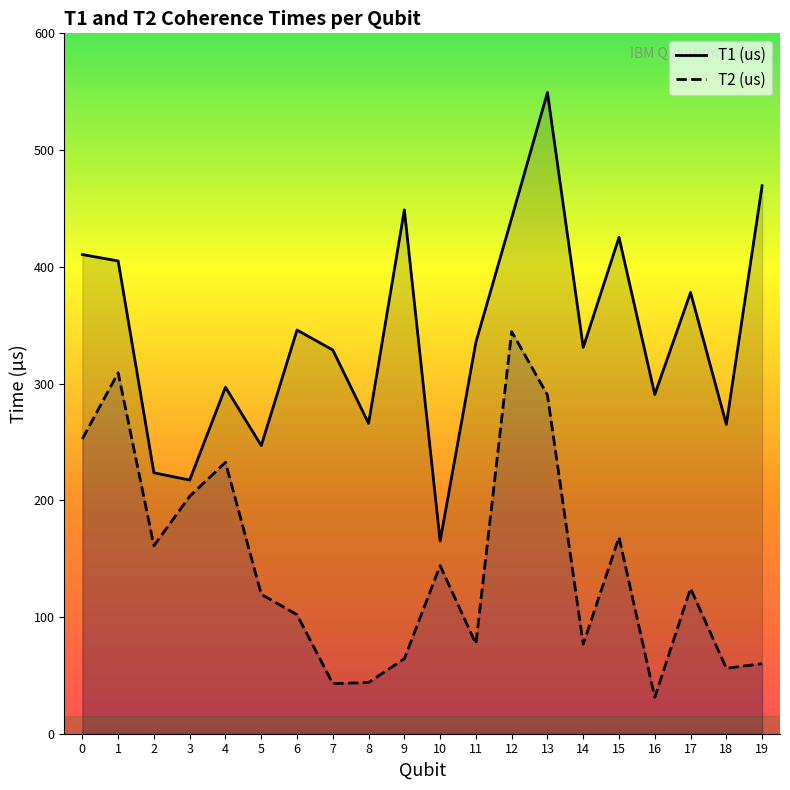

The value of T1 (us) at 1 is 197.6. True or false?

False